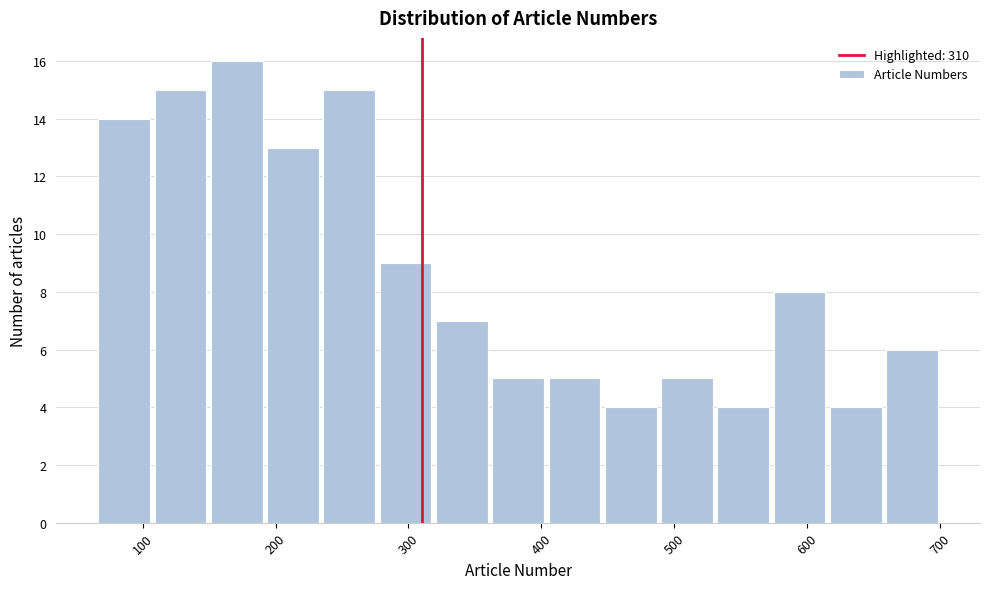

Reading left to right, list every bar in this chart as the range it spans on the x-axis followed by its height. Neither the bar edges nor the heights are printed on the chart, so give them approximately, as read against the axes.

70 to 110: 14
110 to 150: 15
150 to 190: 16
190 to 230: 13
230 to 280: 15
280 to 320: 9
320 to 360: 7
360 to 400: 5
400 to 450: 5
450 to 490: 4
490 to 530: 5
530 to 570: 4
570 to 620: 8
620 to 660: 4
660 to 700: 6